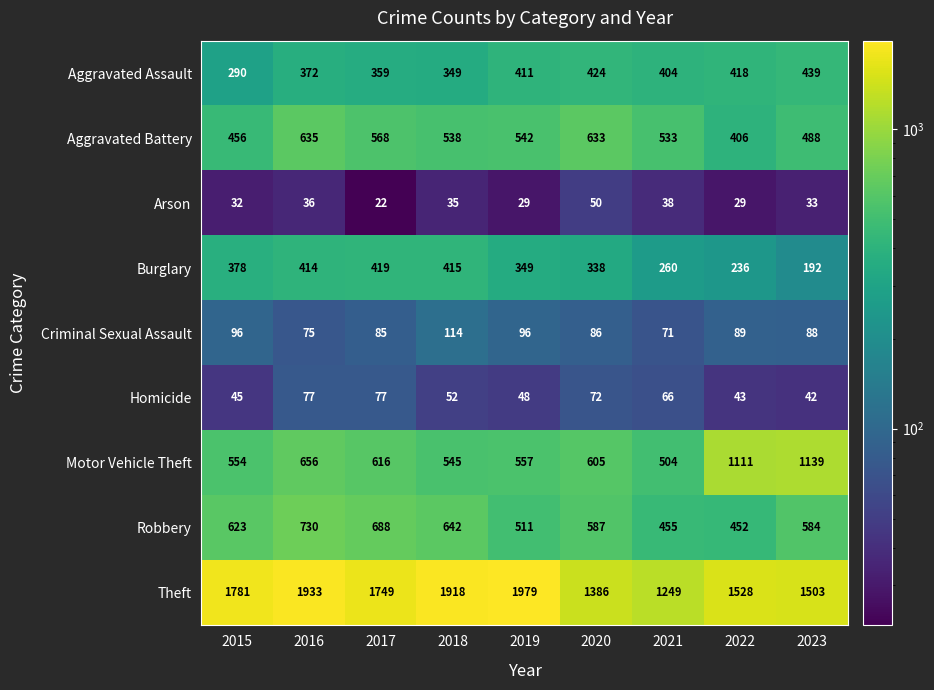

Which series has the largest total across all categories?

Theft